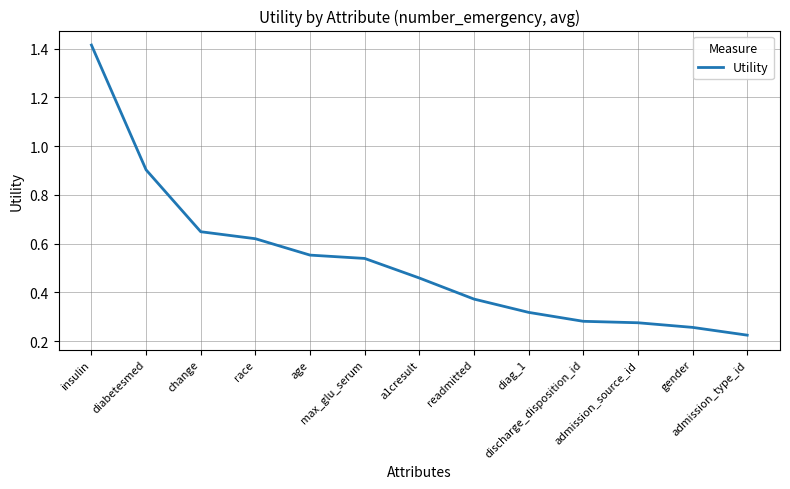

Where is the data nearest to the value 0?

admission_type_id